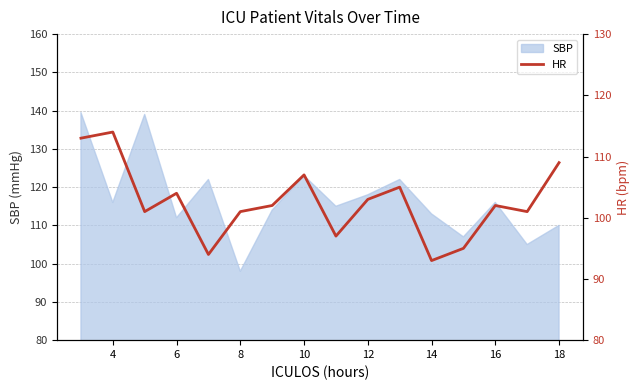

Which category has the highest value across all series?

4